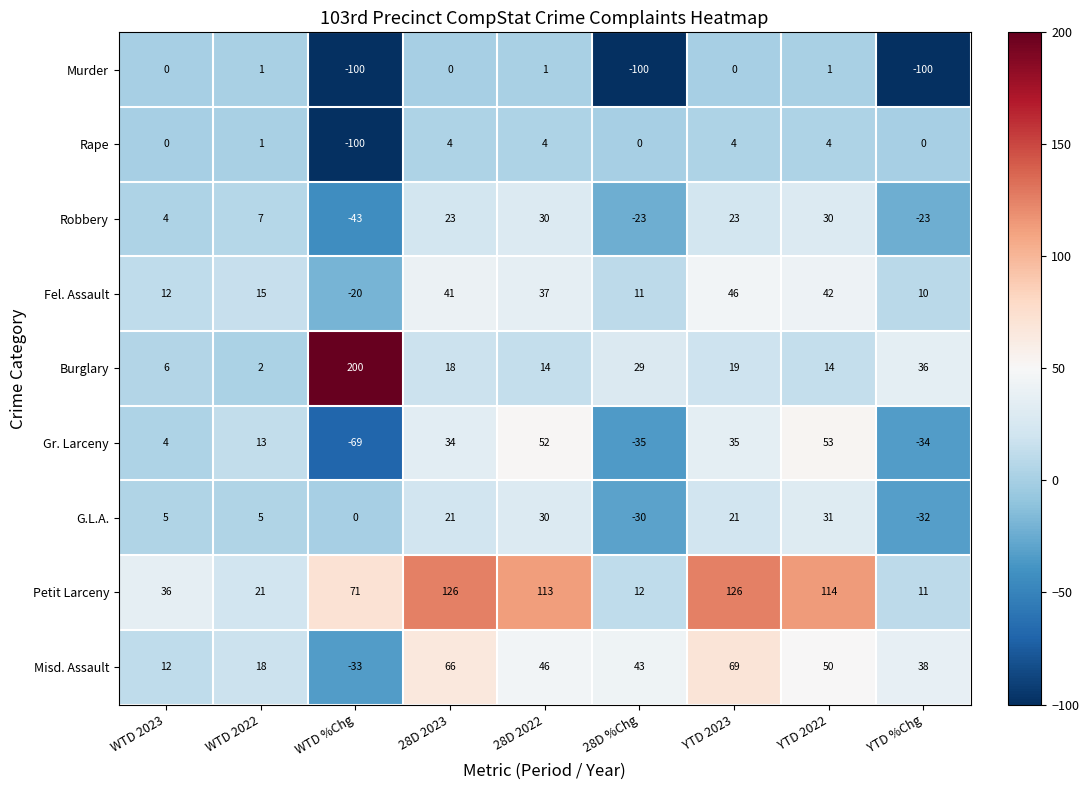

What is the difference between the maximum and minimum values in the Fel. Assault series?

66